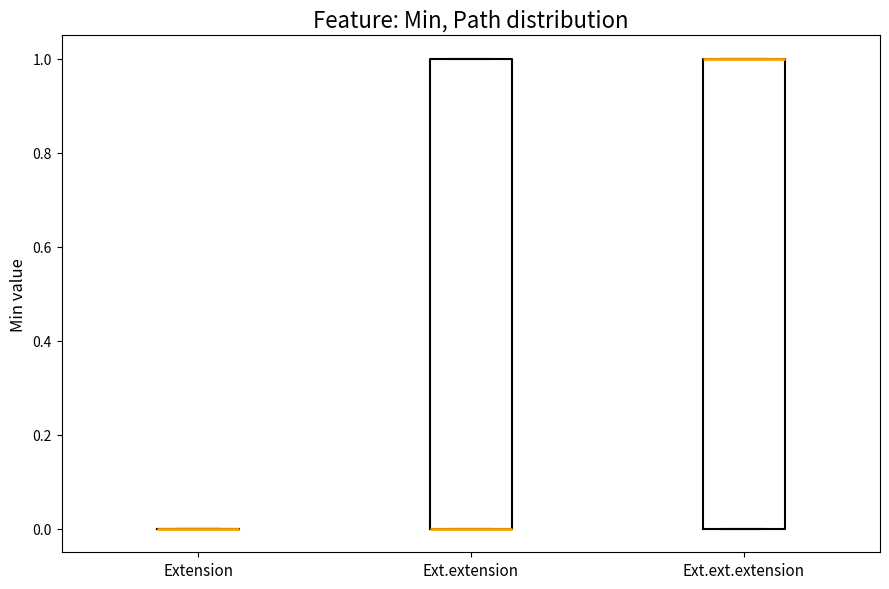

Reading left to right, transcribe this box plot: for each box, give where its median line is, the range the box spans, and where its two whiskers end, as read against the y-axis. The values are not printed on the chart, so give them approximately, as read against the axis.

Extension: box collapsed to a line at 0, whiskers 0 to 0
Ext.extension: median 0 (drawn on the box's lower edge), box 0 to 1, whiskers 0 to 1
Ext.ext.extension: median 1 (drawn on the box's upper edge), box 0 to 1, whiskers 0 to 1